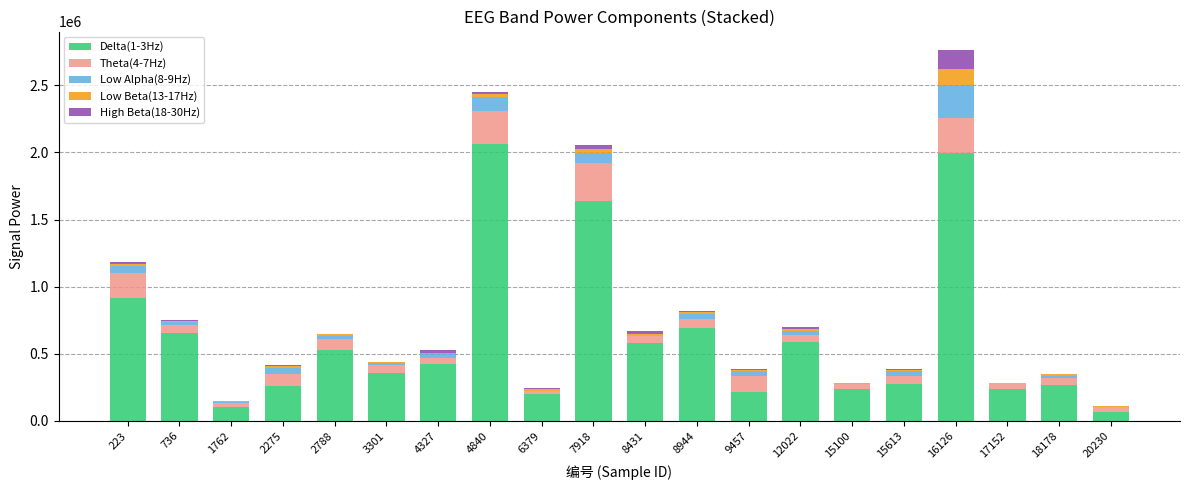

At which category is the sum across all series the highest?

16126